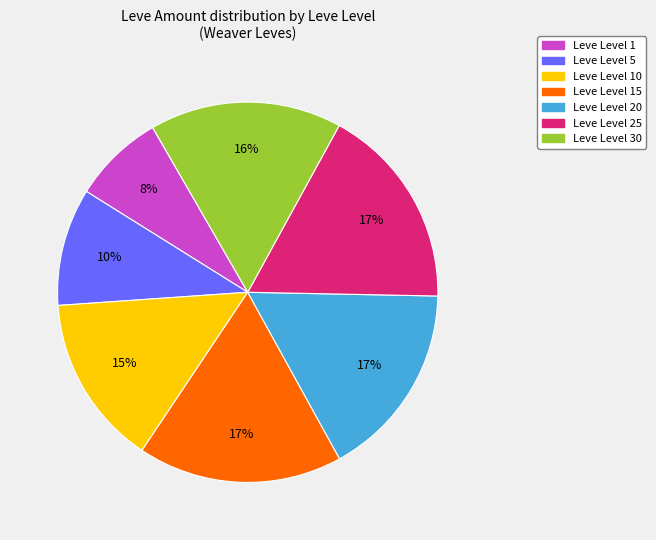

To the nearest percent, what is the average slice percentage?

14%